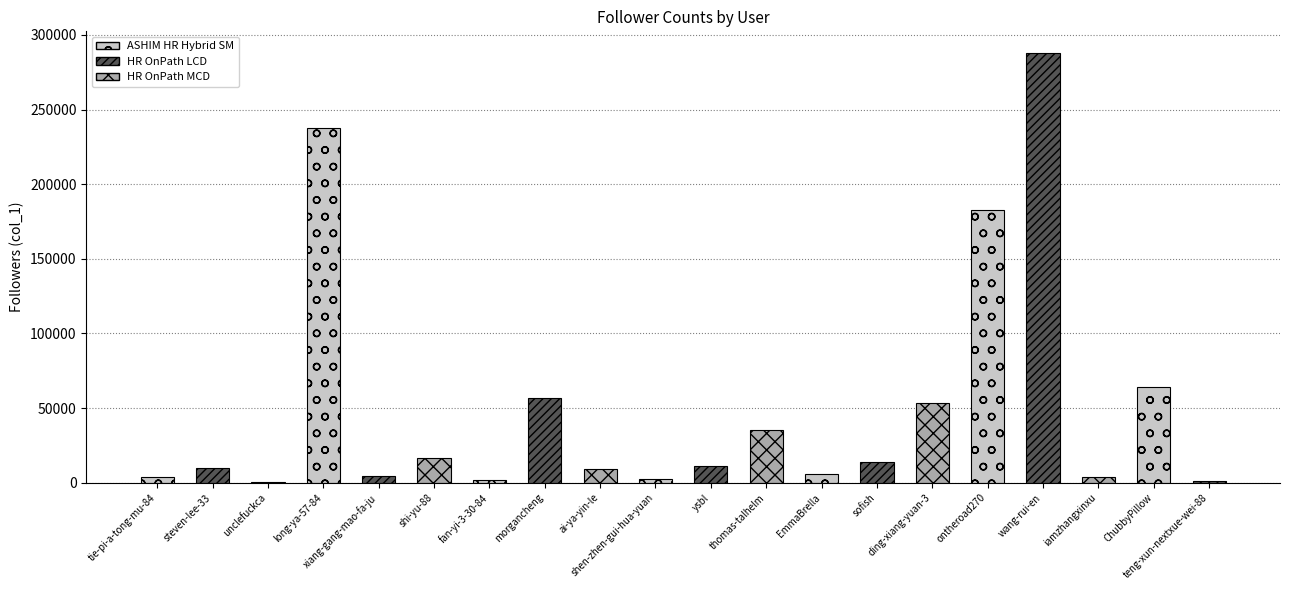

What is the average value?

50198